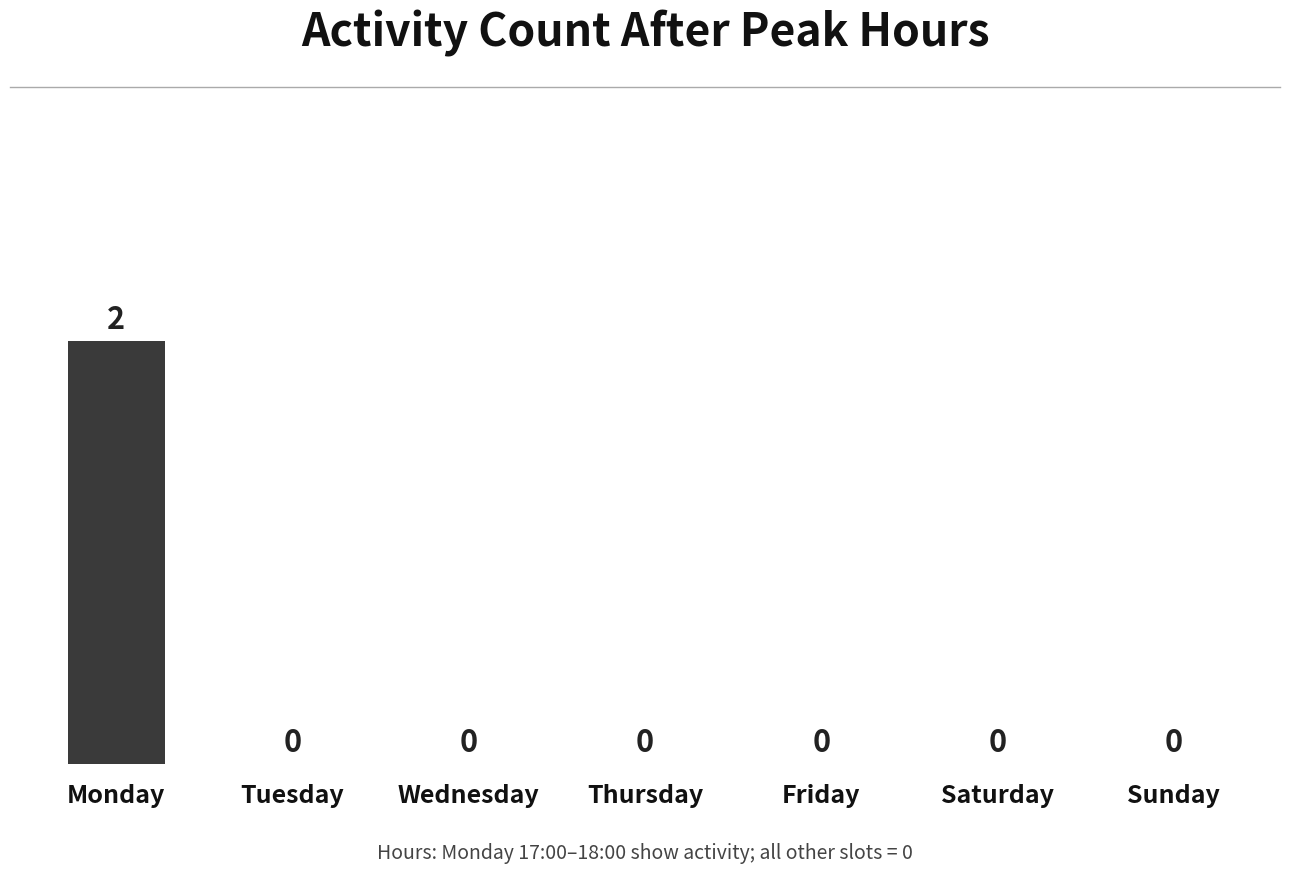

Count the number of categories in the chart.

7